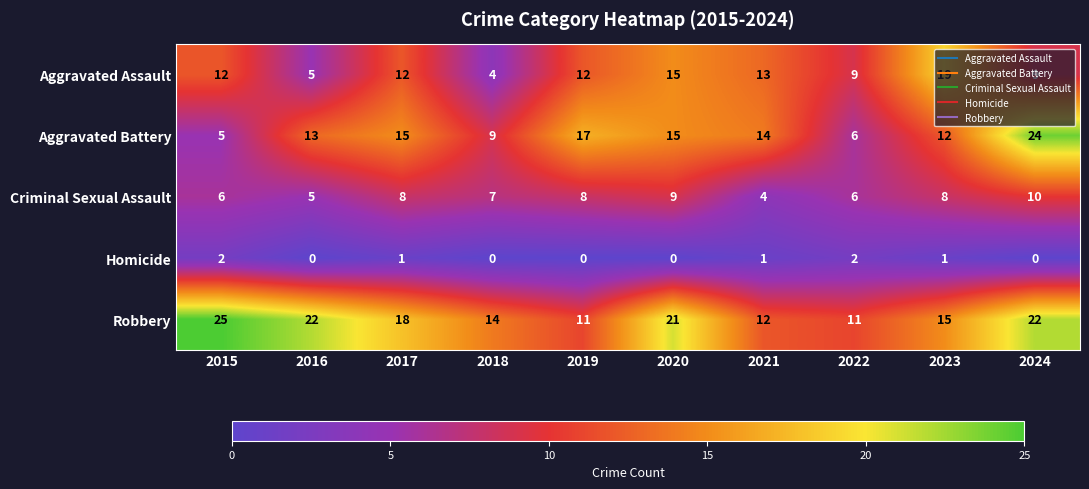

Read the Robbery value at 2015, to the nearest 5.

25